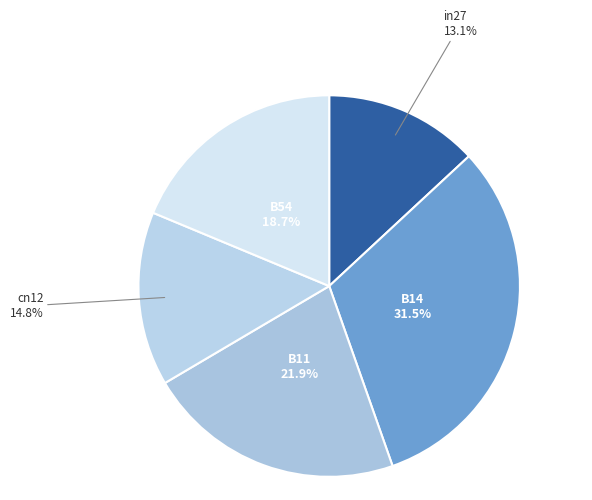

Count the number of slices in the pie.

5